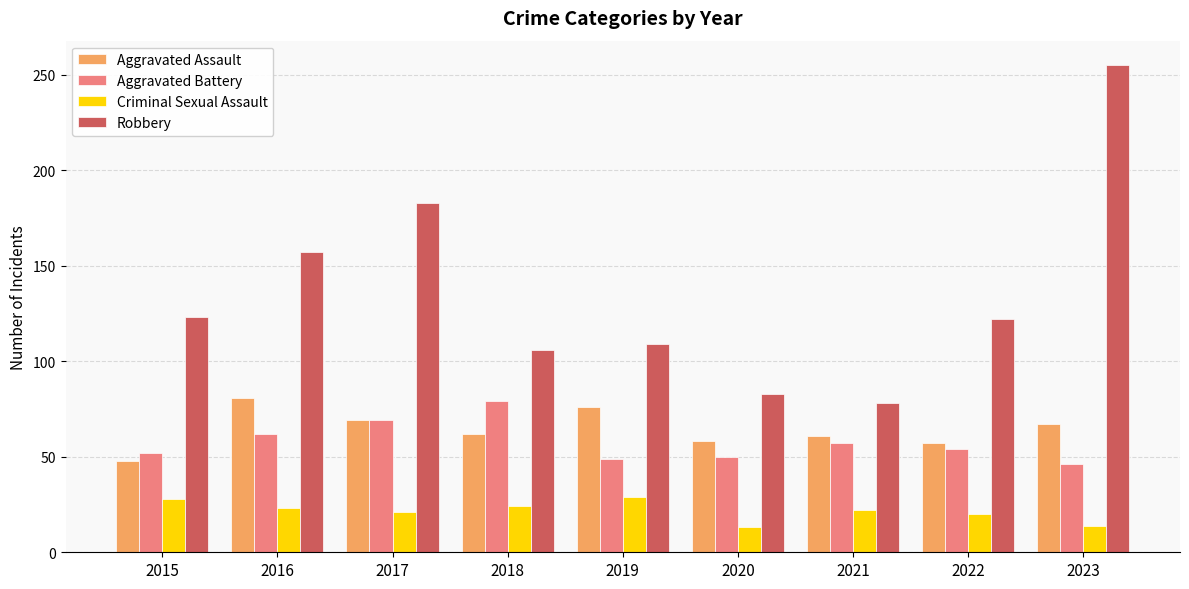

True or false: Aggravated Assault has a value of 62 at 2018.

True